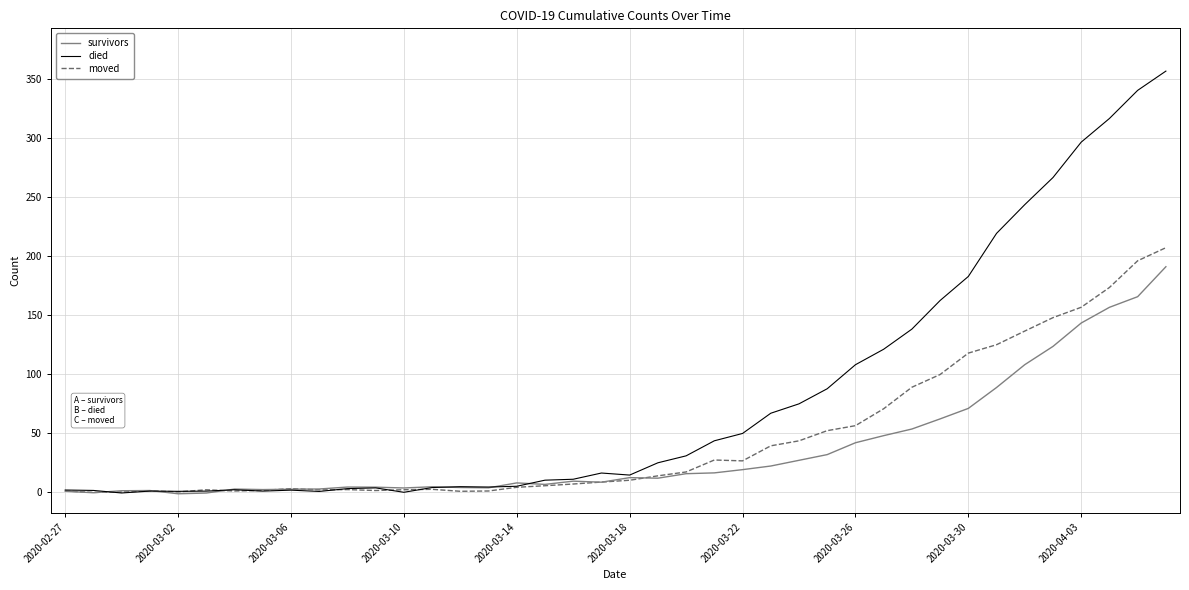

Which series has the largest total across all categories?

died